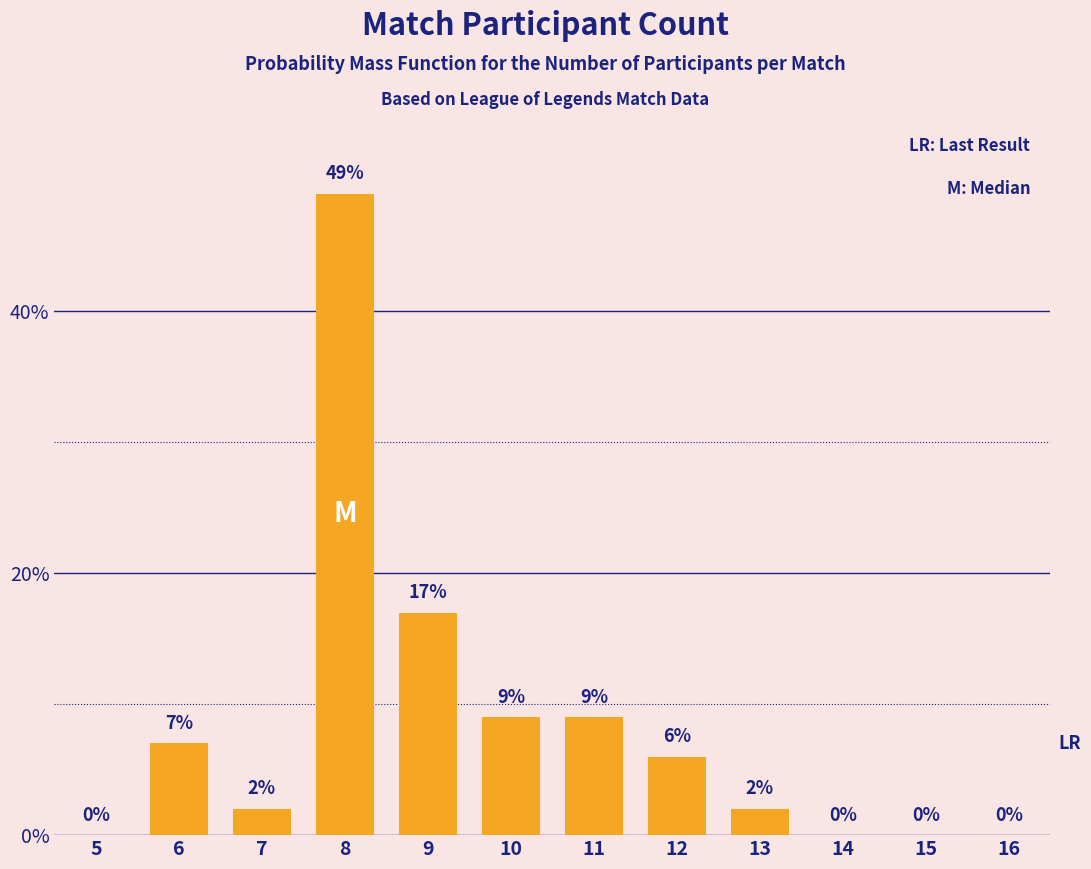

Reading left to right, transcribe all the data shown in this chart.

5=0	6=7	7=2	8=49	9=17	10=9	11=9	12=6	13=2	14=0	15=0	16=0